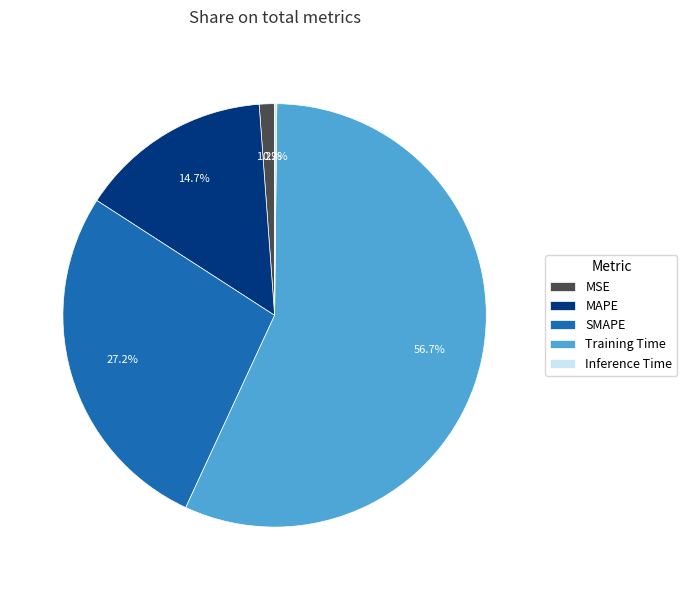

How much of the chart is everything except MSE?

98.8%